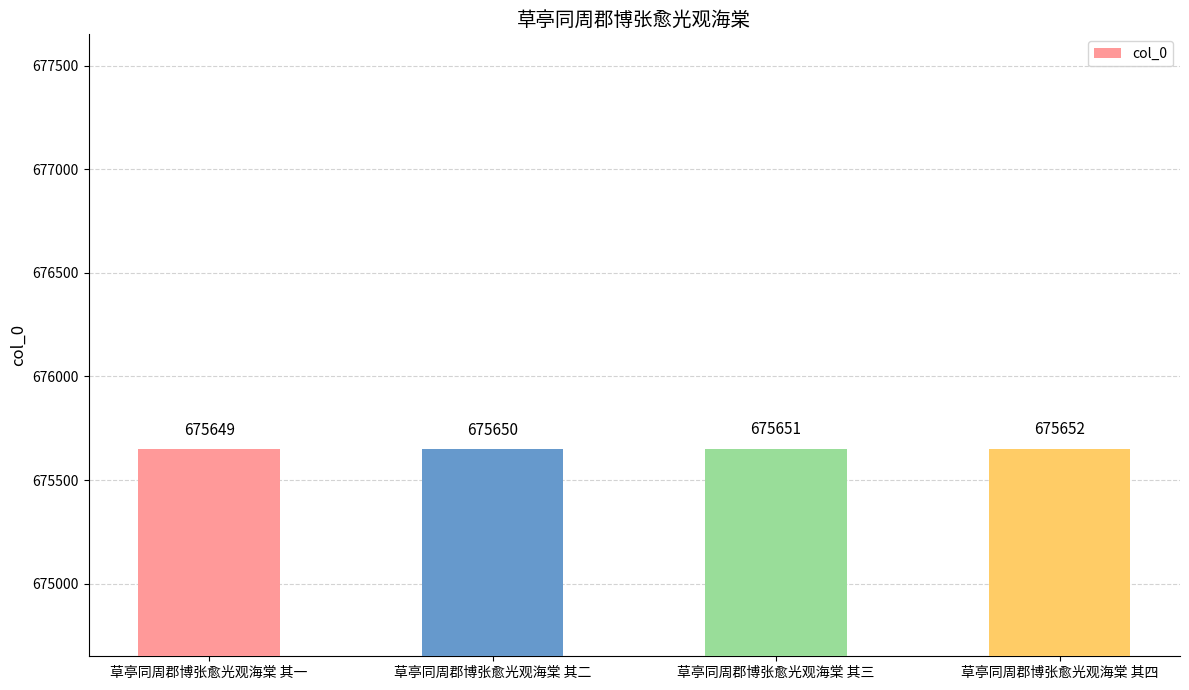

What is the change in value from 草亭同周郡博张愈光观海棠 其二 to 草亭同周郡博张愈光观海棠 其三?

+1